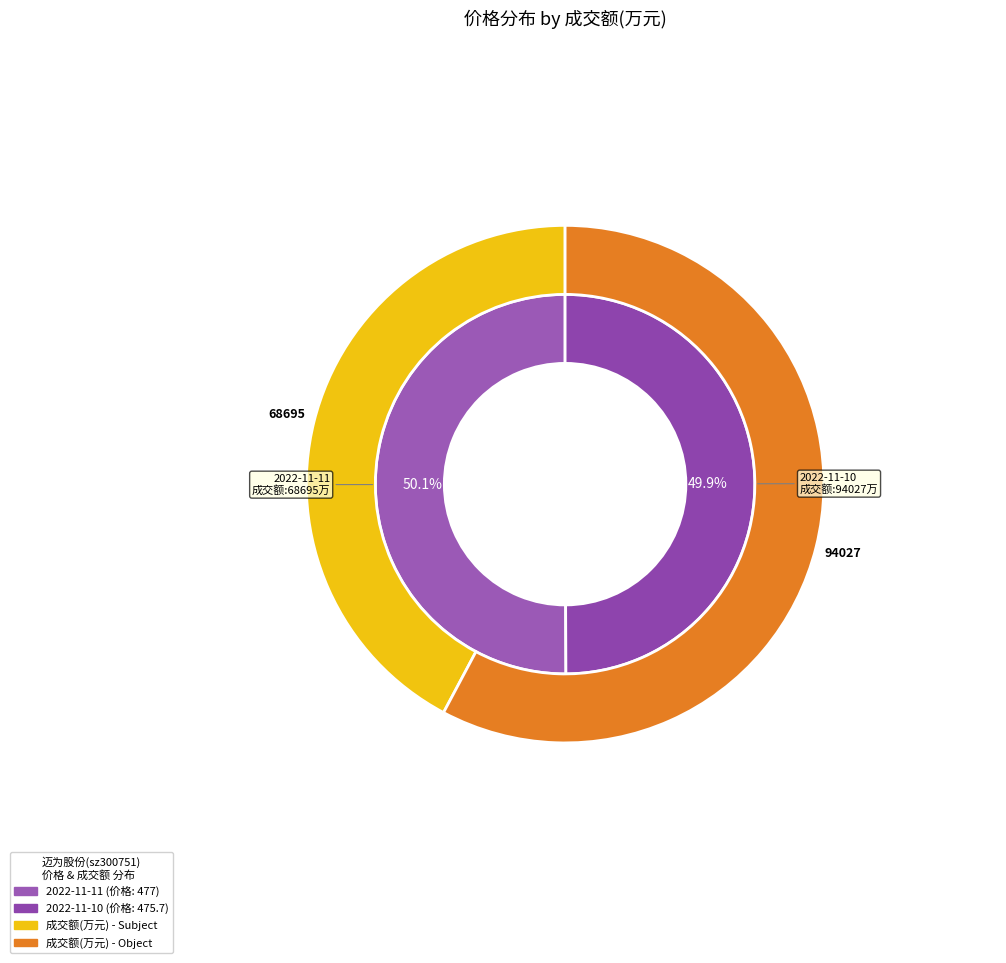

To the nearest percent, what is the average slice percentage?

50%